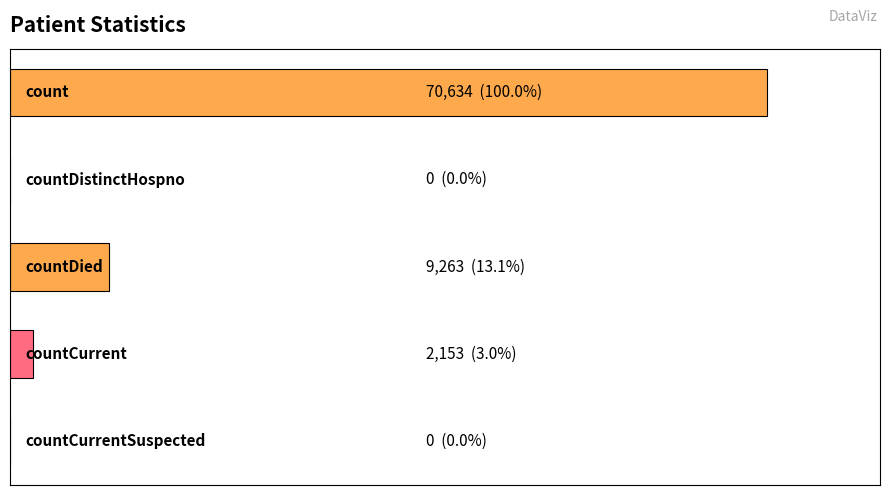

Are the bars horizontal?

Yes